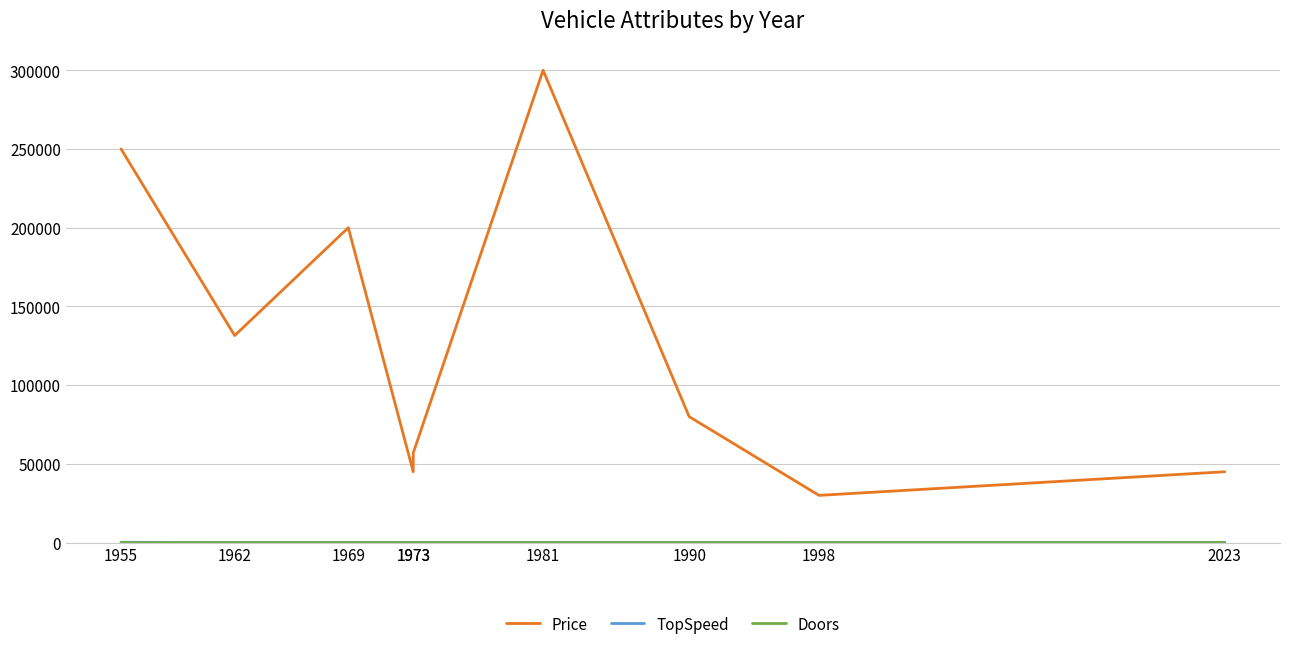

How many interior local peaks does the TopSpeed series have?

3